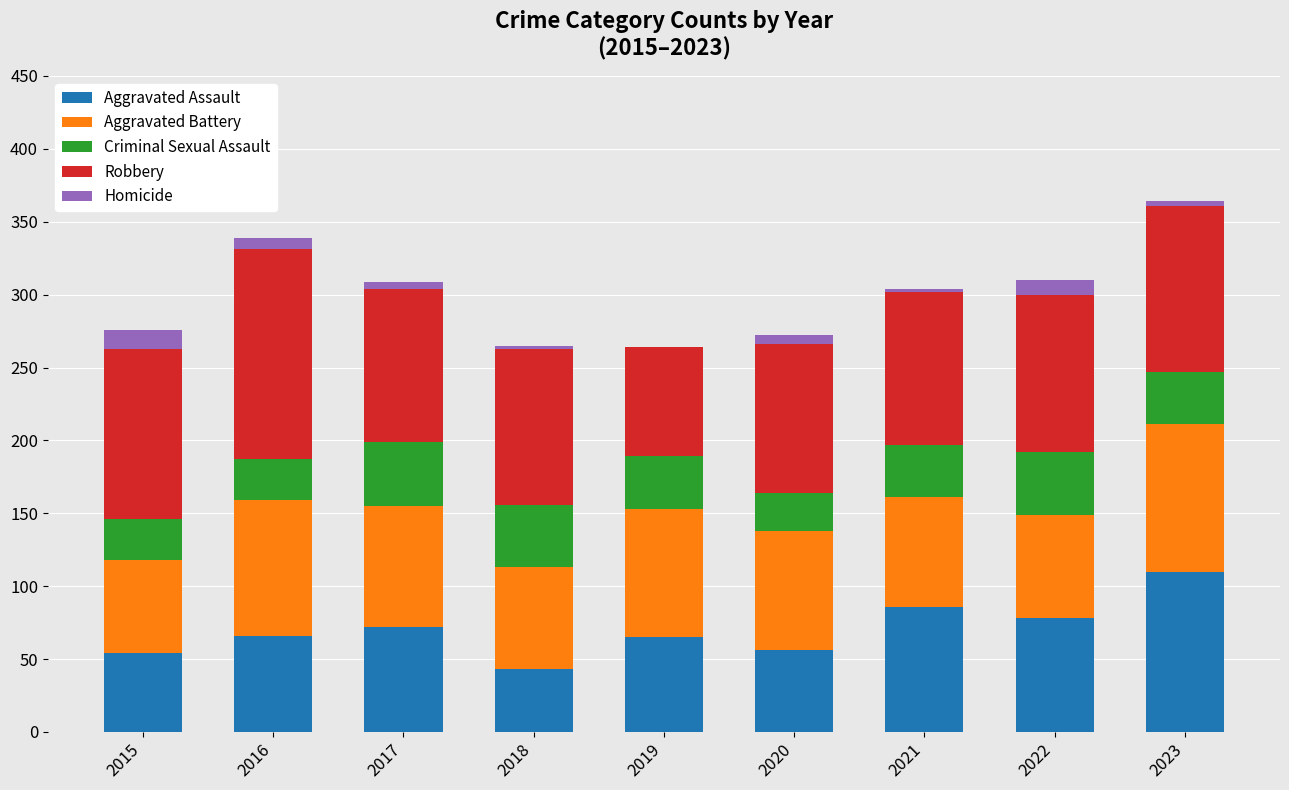

What is the highest value of the Aggravated Assault series?

110